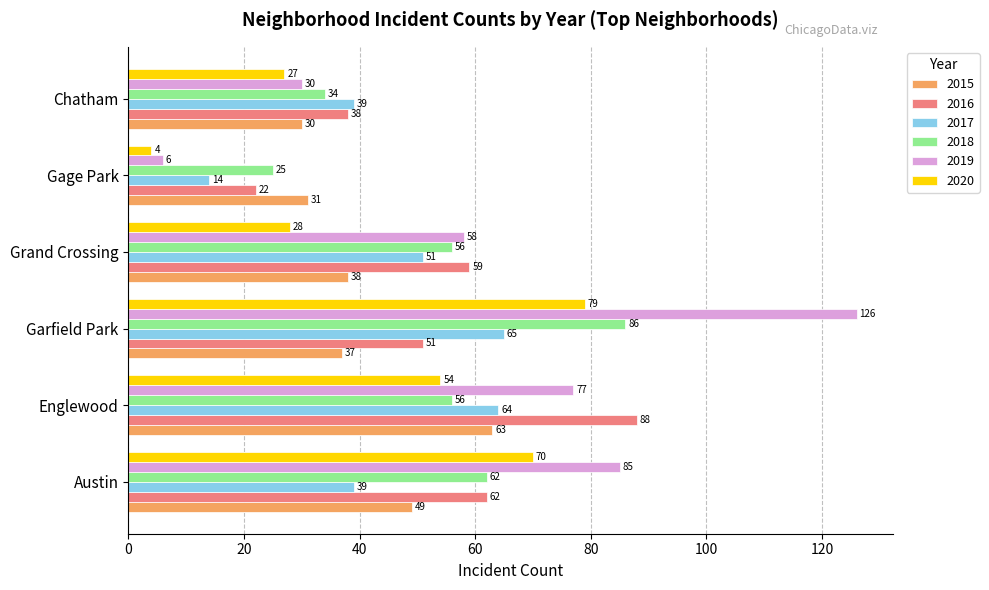

Rank the series by their maximum value, from lowest to highest.

2015, 2017, 2020, 2018, 2016, 2019